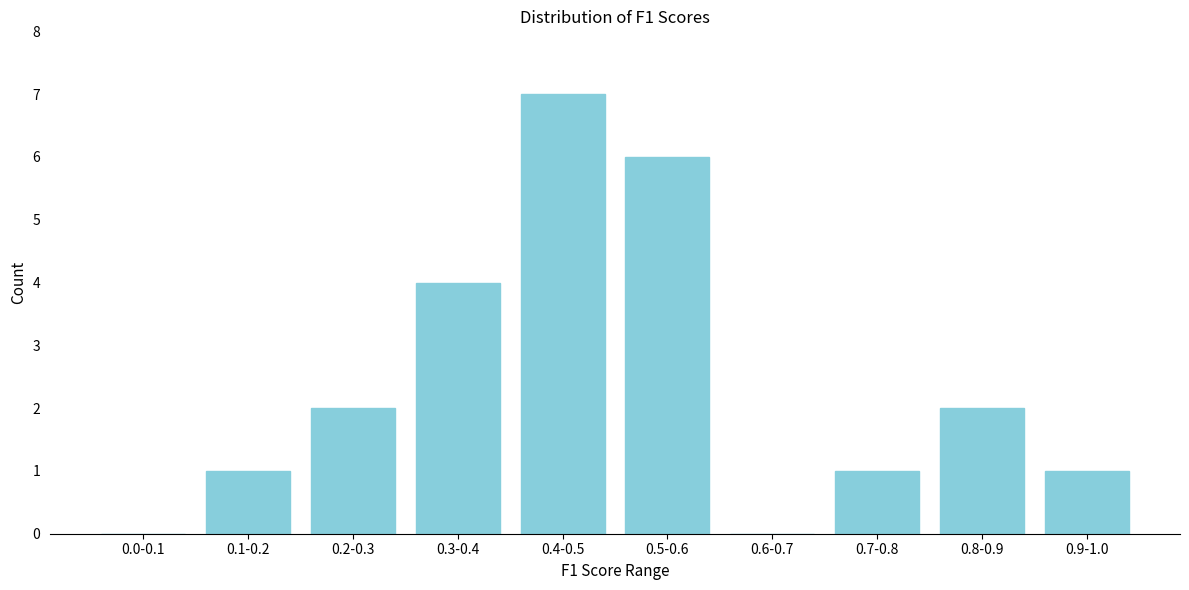

Reading left to right, transcribe all the data shown in this chart.

0.0-0.1=0	0.1-0.2=1	0.2-0.3=2	0.3-0.4=4	0.4-0.5=7	0.5-0.6=6	0.6-0.7=0	0.7-0.8=1	0.8-0.9=2	0.9-1.0=1